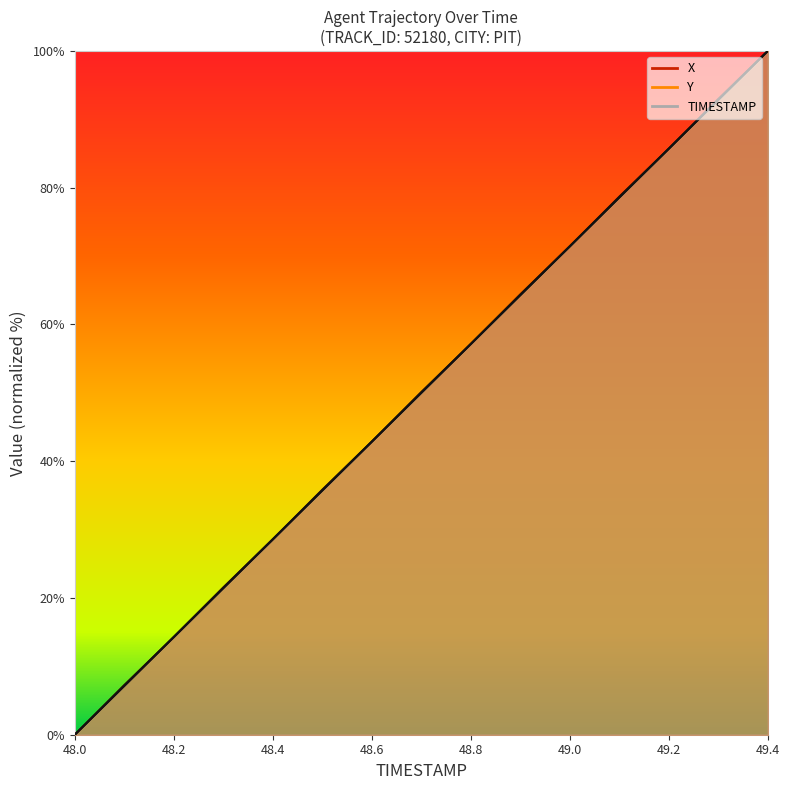

Count the number of categories in the chart.

15